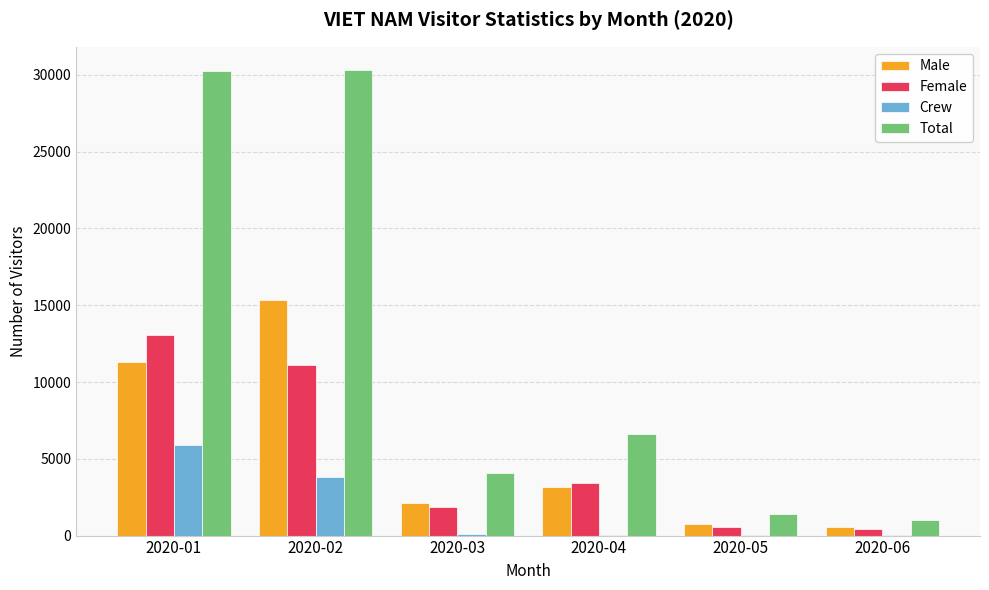

Which series has the largest total across all categories?

Total